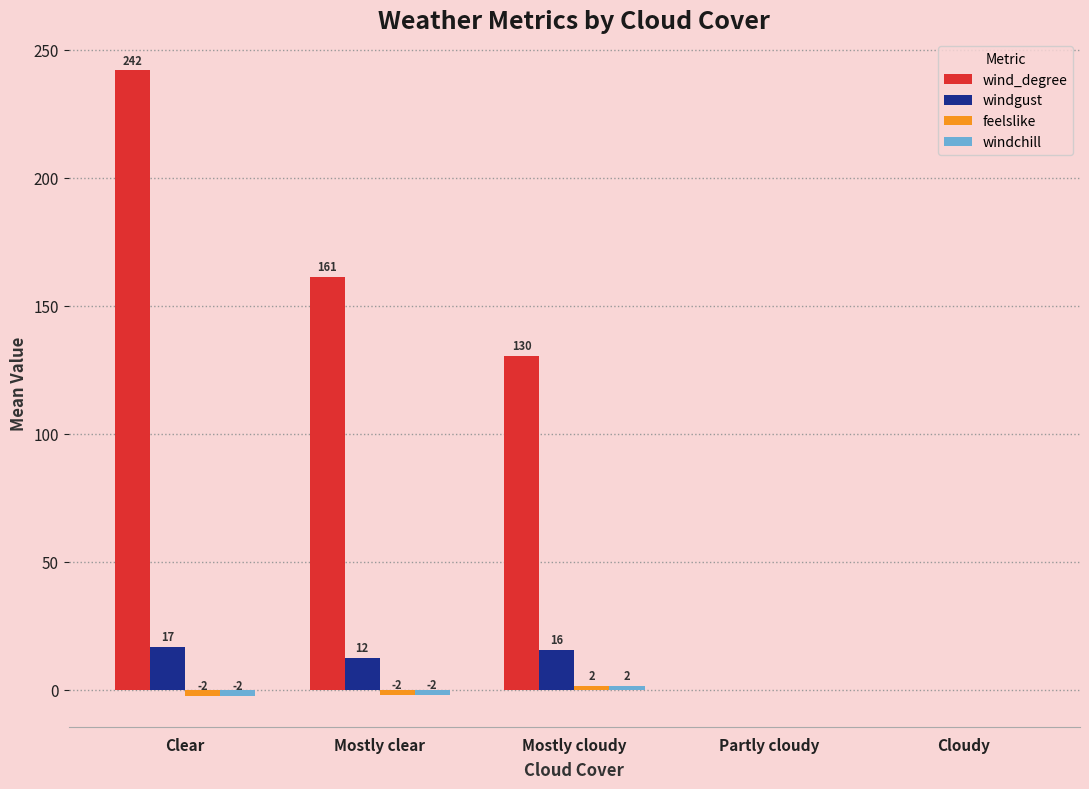

Which series changed the most between Clear and Mostly cloudy?

wind_degree